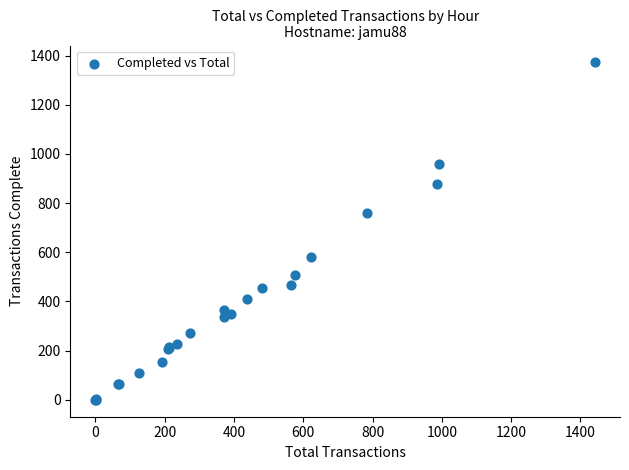

What Y value in the scatter plot is closest to 686?

758